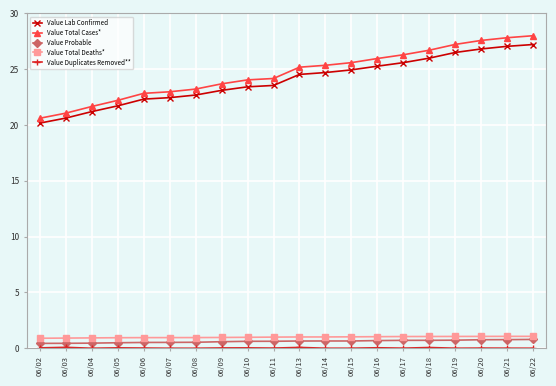

What is the value of the Value Total Cases* point at the 3rd from the left?

21.7